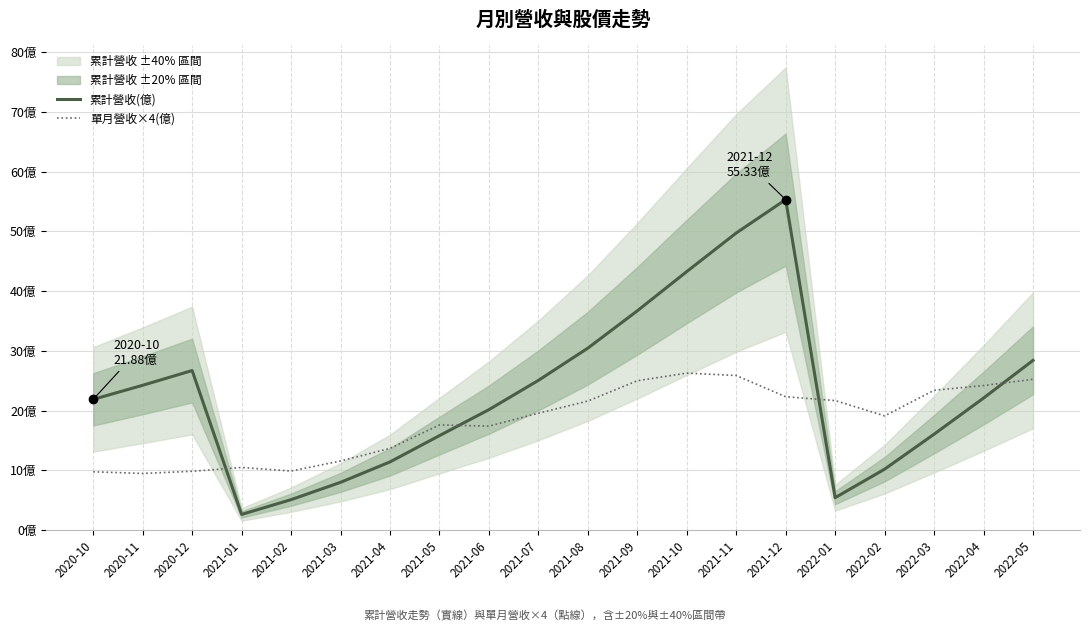

What is the label of the 14th point from the right?

2021-04